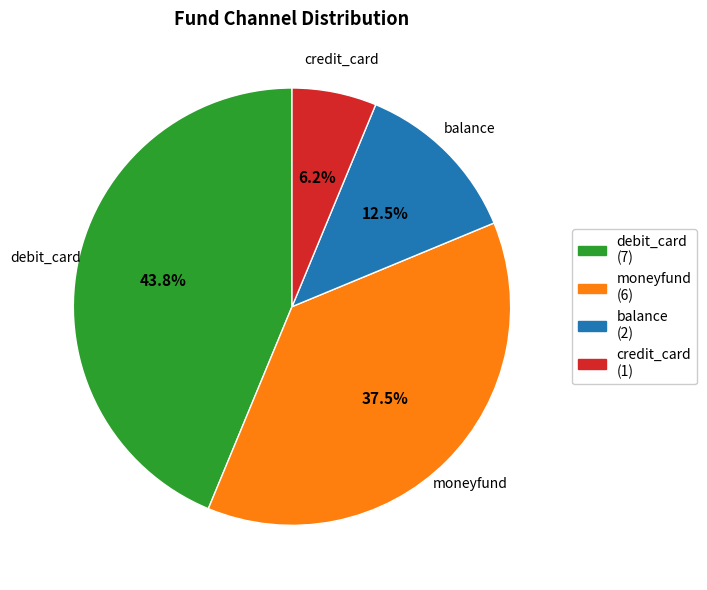

Is credit_card the majority of the pie?

No